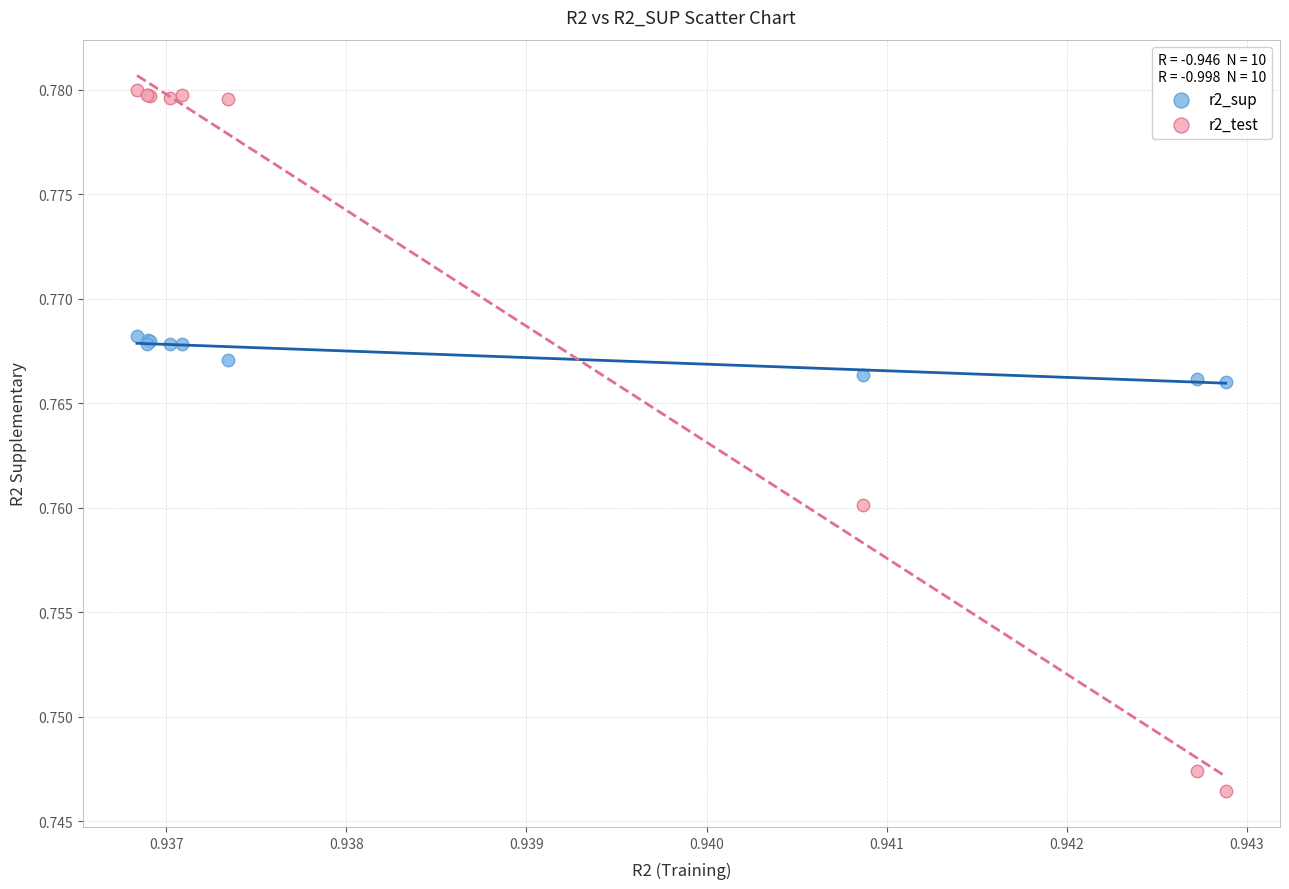

Which series has the largest Y range (max minus min)?

r2_test